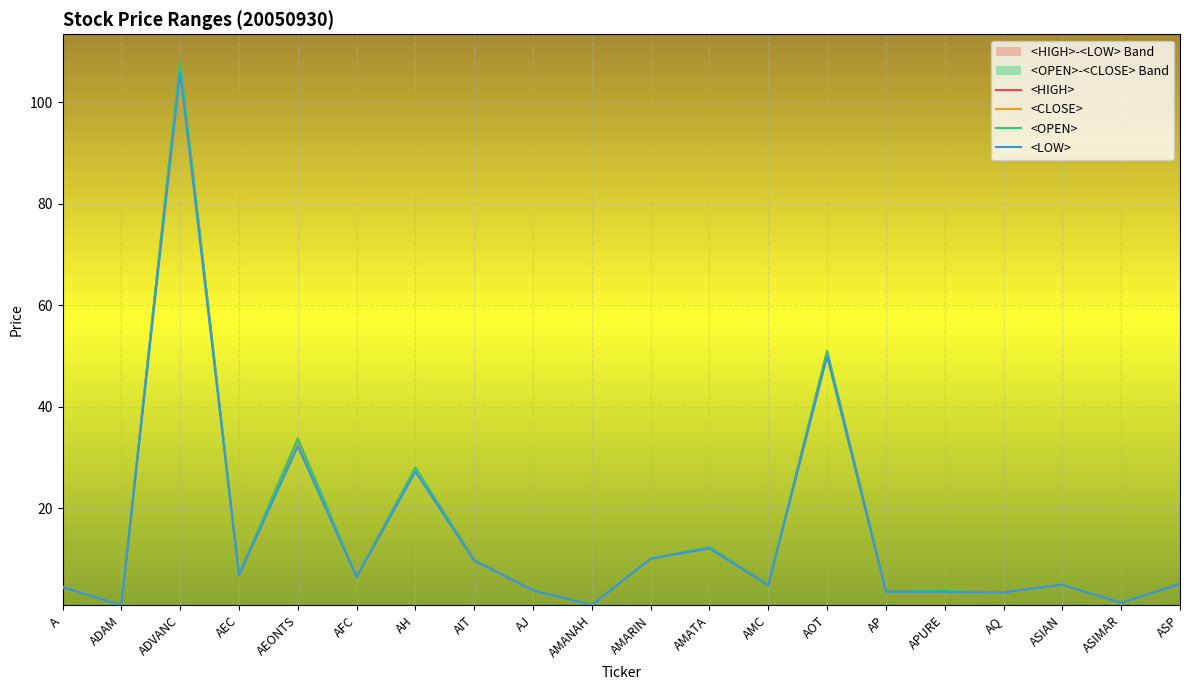

What is the difference between the maximum and minimum values in the <CLOSE> series?

107.0